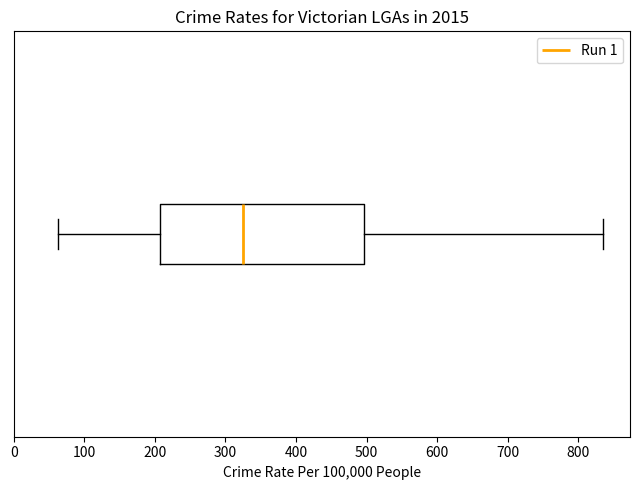

Where does the right whisker of the box end on the x-axis? The values are not printed on the chart, so give them approximately, as read against the axis.

840